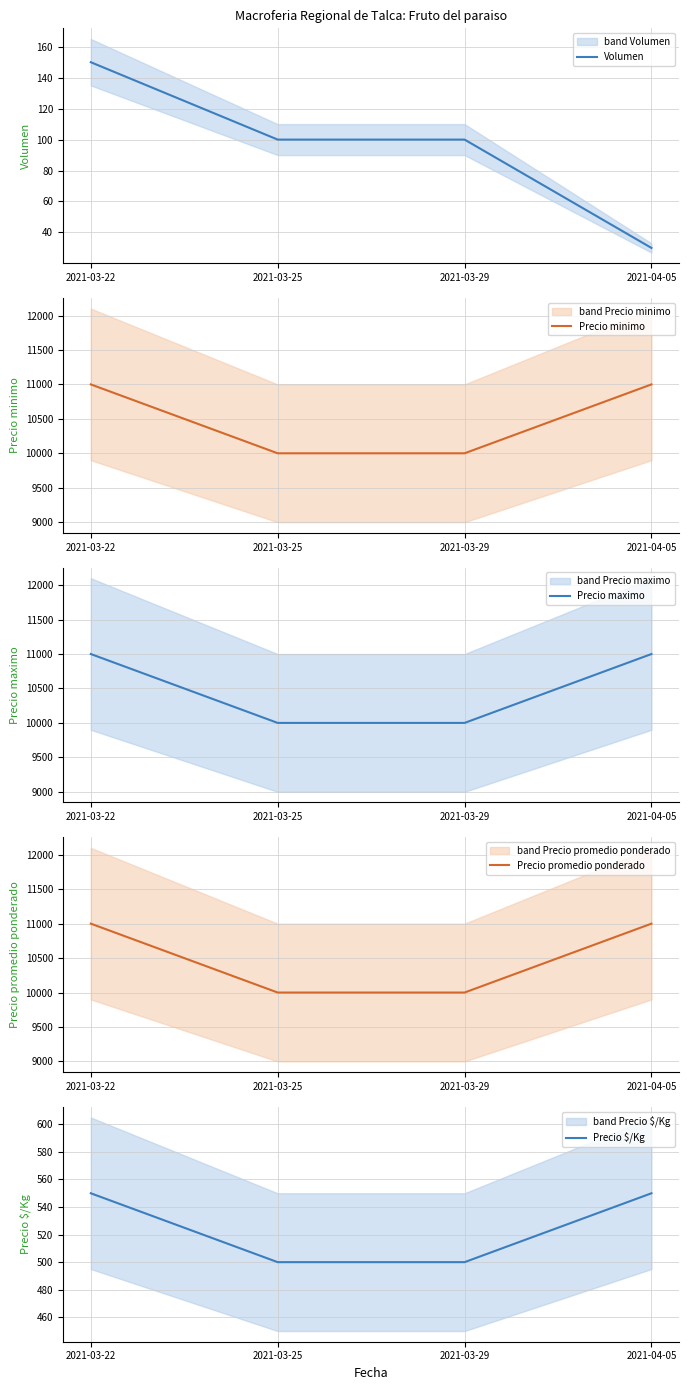

What position from the right is 2021-03-29?

2